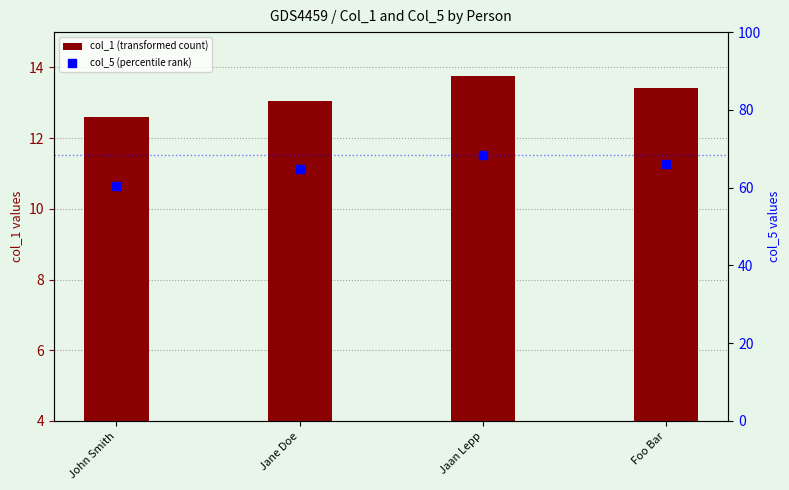

Which series reaches the minimum Y coordinate?

col_1 (transformed count)